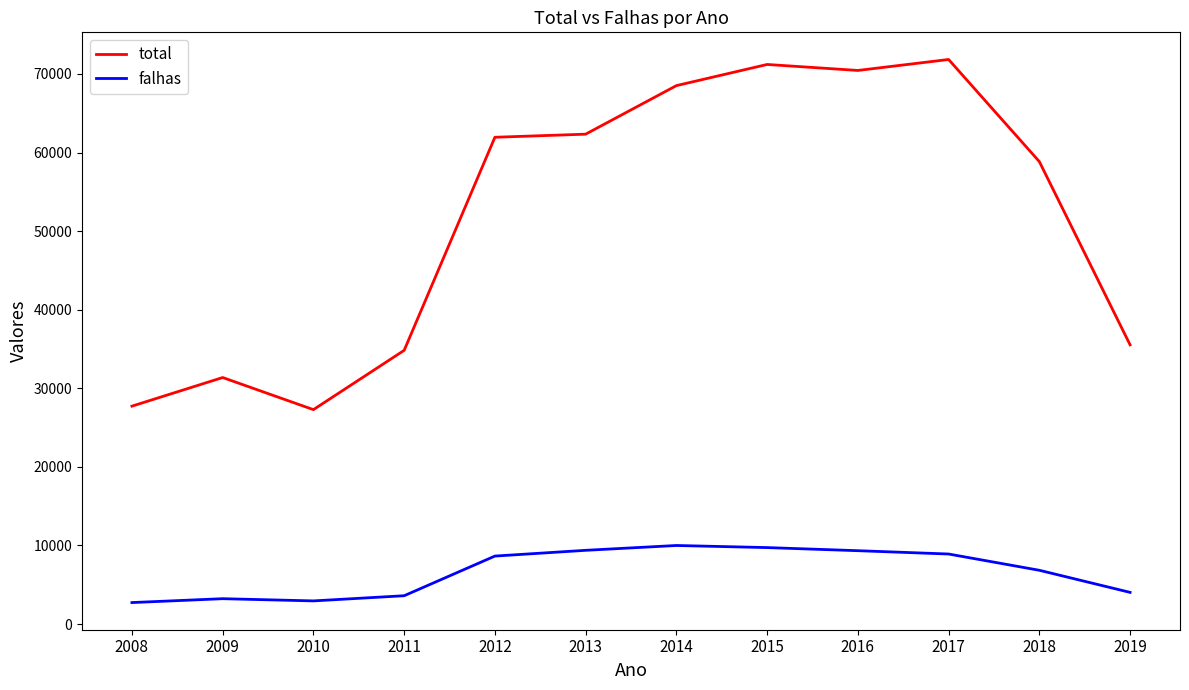

Which series changed the most between 2008 and 2014?

total